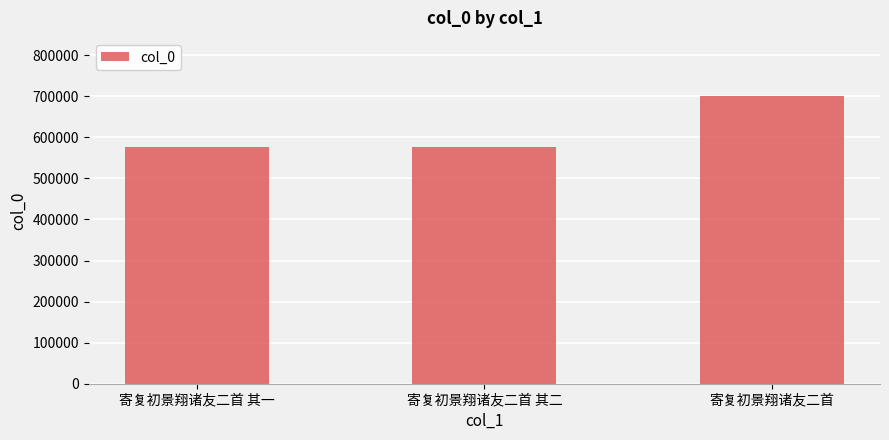

Between 寄复初景翔诸友二首 and 寄复初景翔诸友二首 其一, which is larger?

寄复初景翔诸友二首